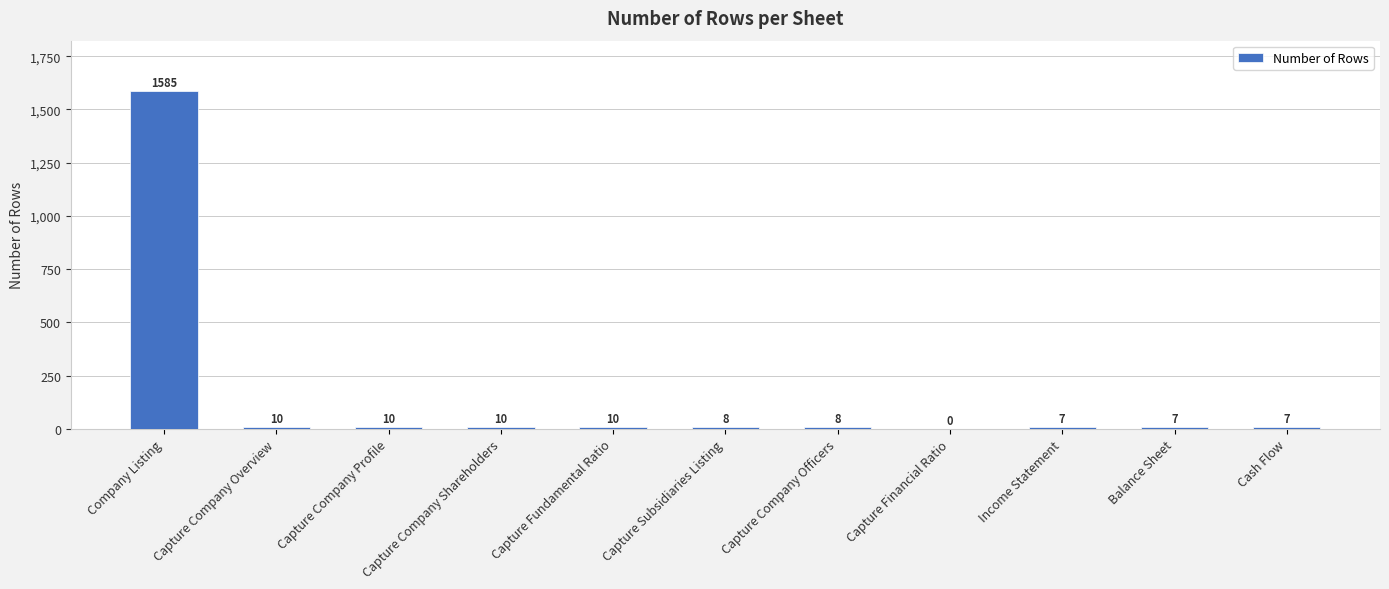

The value at Balance Sheet is 7. True or false?

True